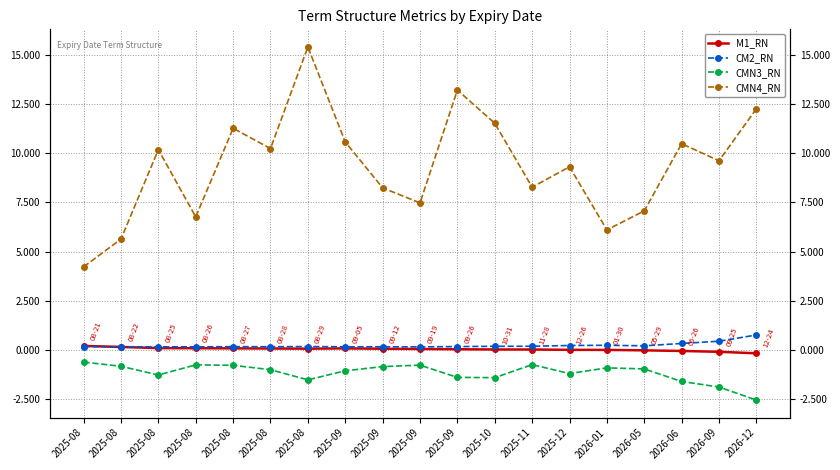

True or false: CM2_RN and CMN3_RN intersect in this chart.

False